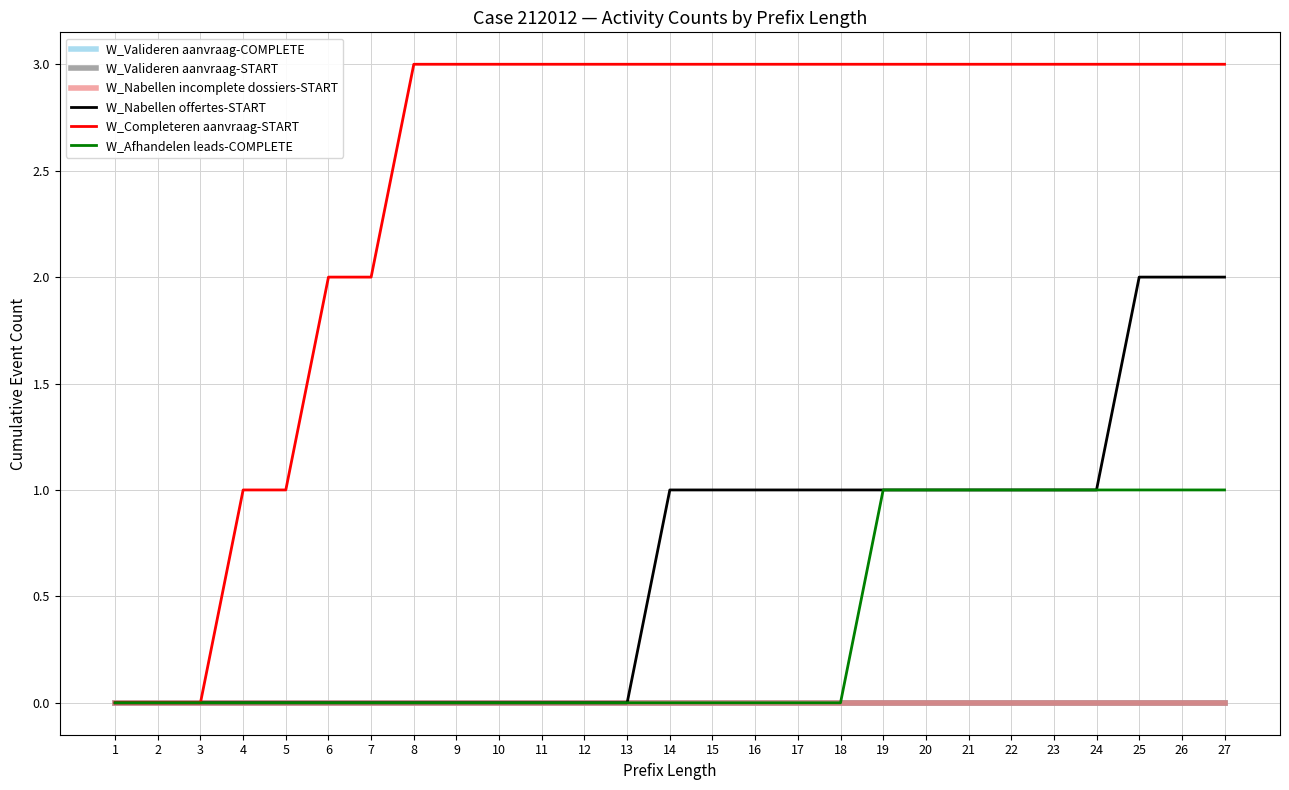

Is the value of W_Valideren aanvraag-COMPLETE at 3 greater than the value of W_Afhandelen leads-COMPLETE at 13?

No